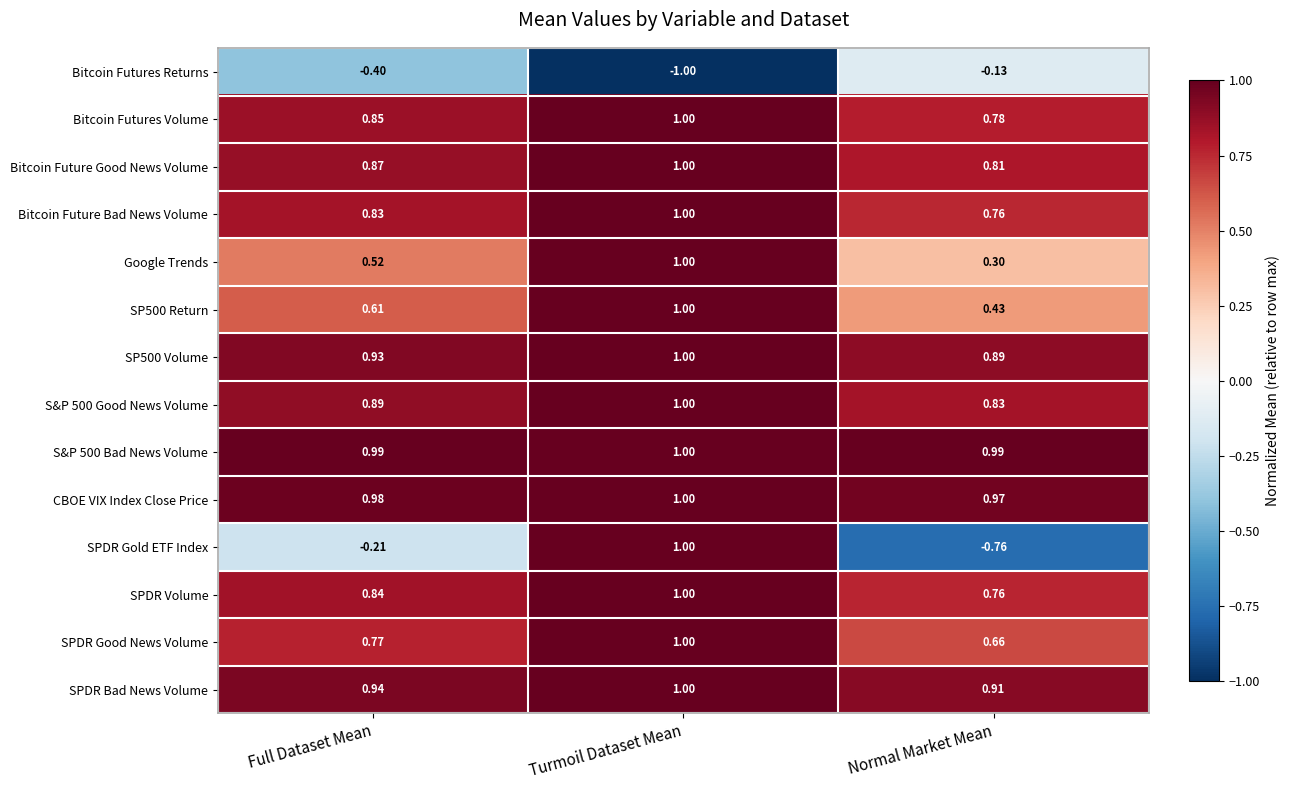

Where is Bitcoin Future Good News Volume nearest to the value 0?

Normal Market Mean